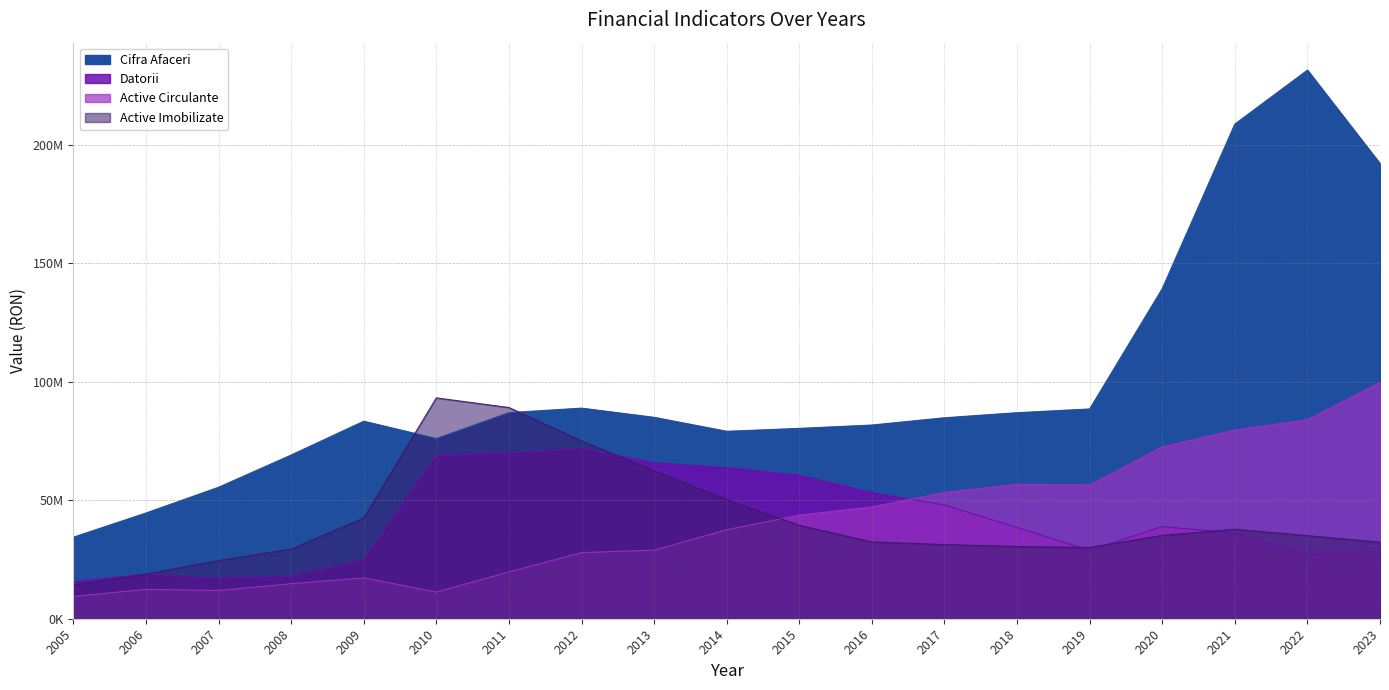

Where is Active Circulante nearest to the value 54586725?

2017